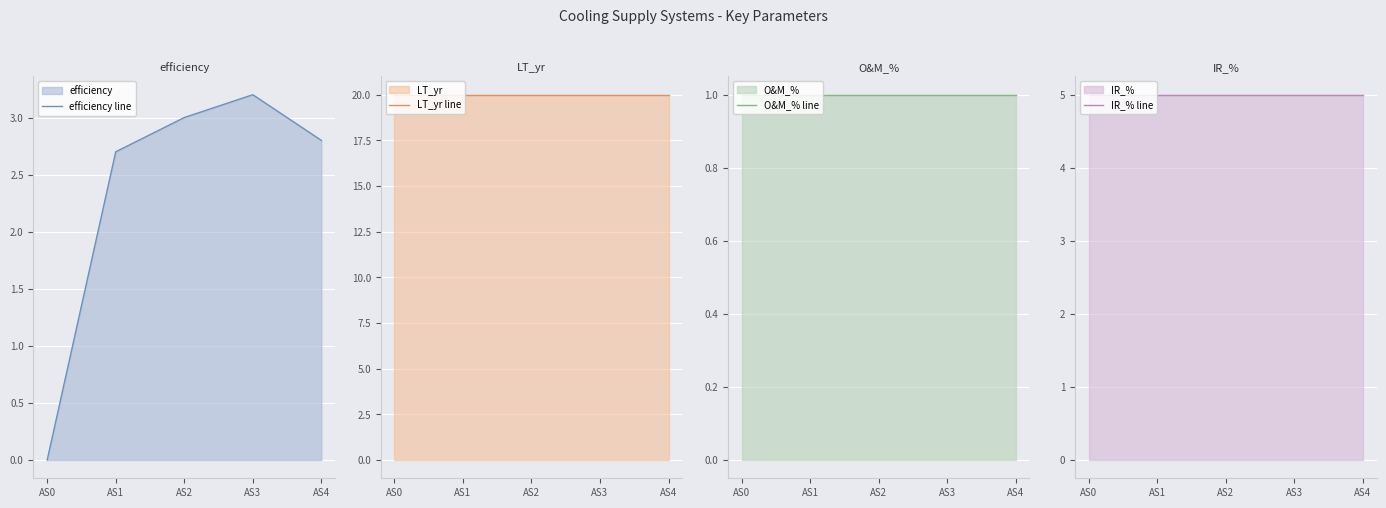

List the series in order of their peak value, lowest first.

O&M_% line, efficiency line, IR_% line, LT_yr line